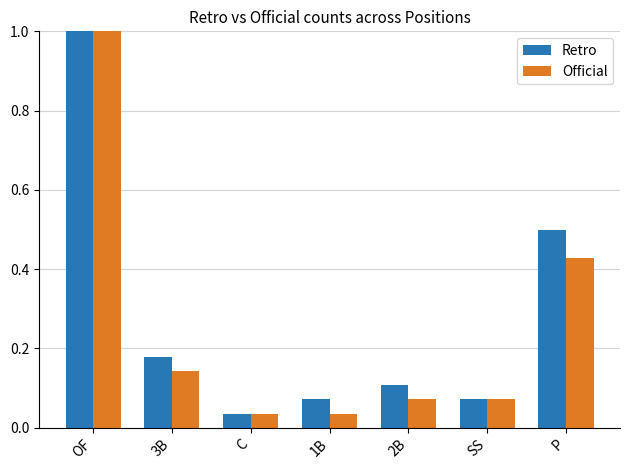

At which label is Retro closest to 0?

C